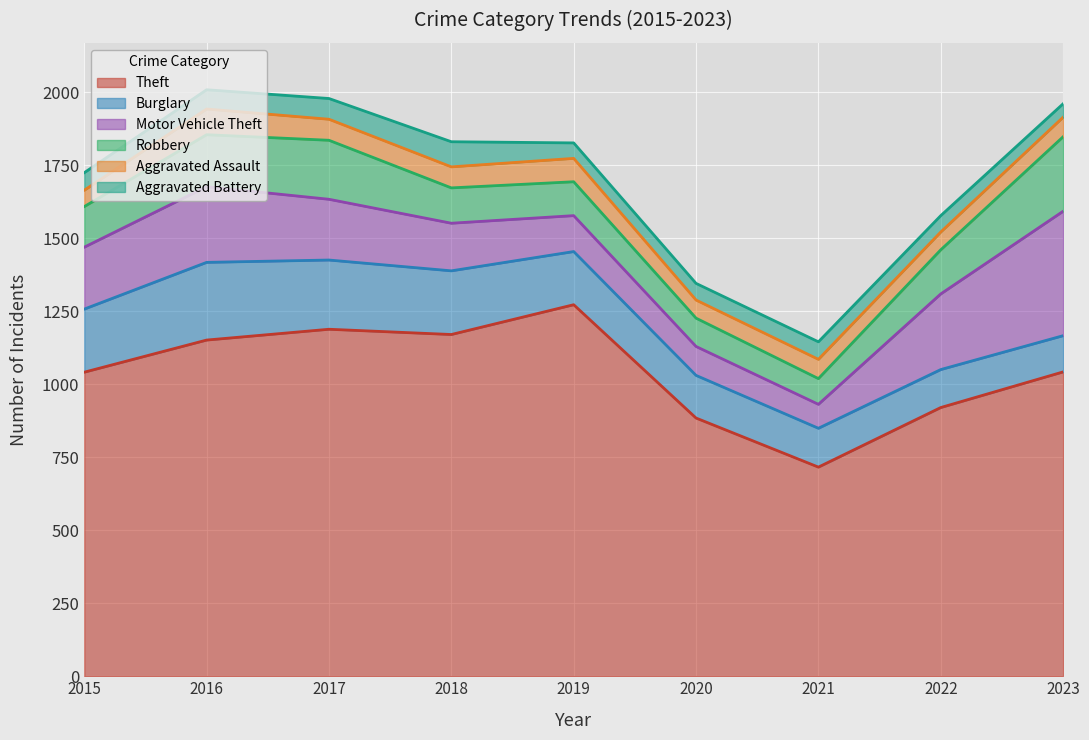

What is the greatest value displayed?

1272